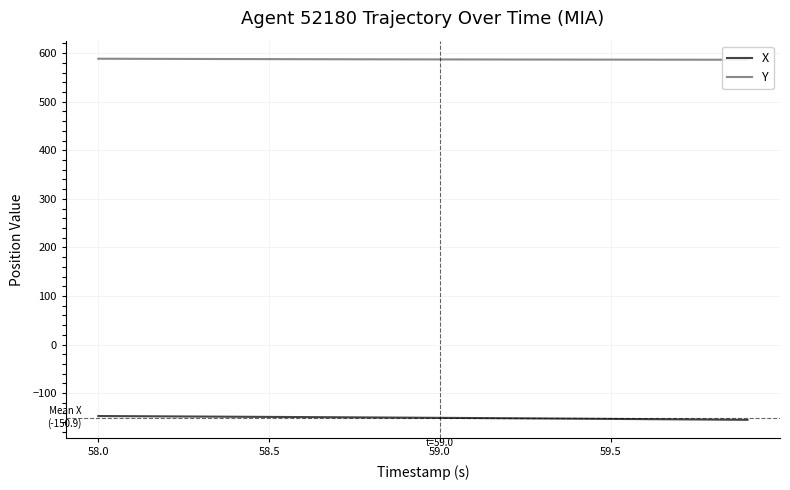

Is it true that X equals -84.3 at 59.5?

False